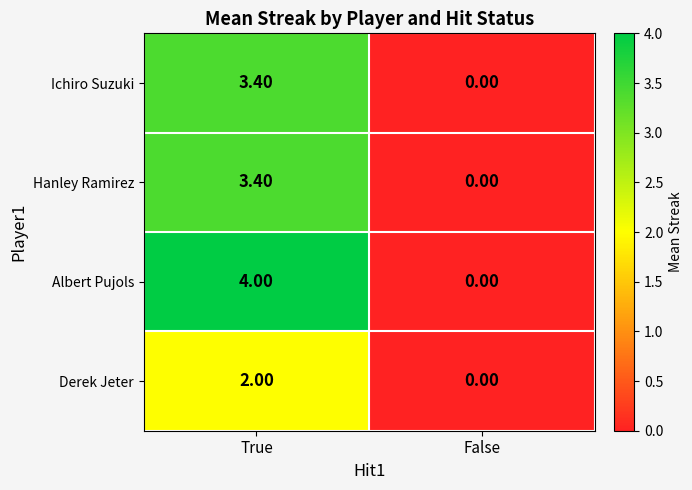

Where is Hanley Ramirez nearest to the value 1?

False